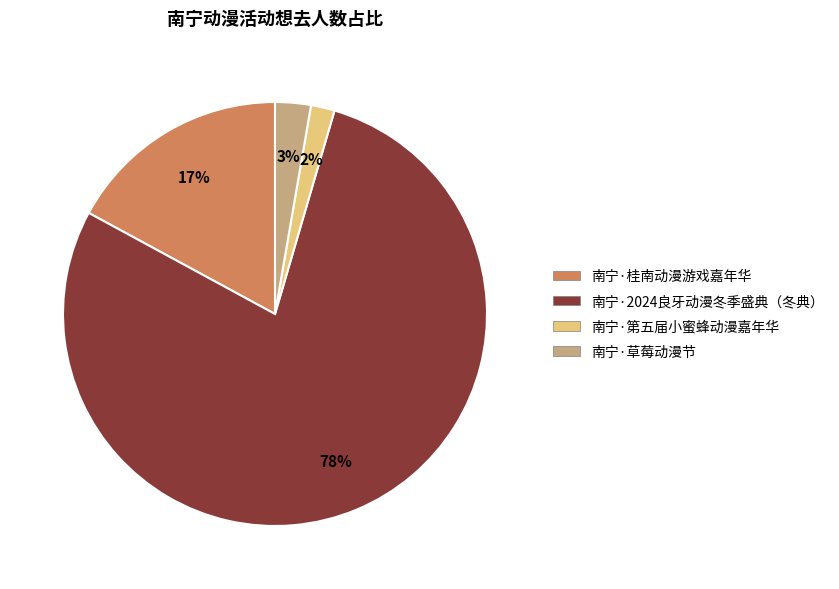

Which category has the smallest portion of the pie?

南宁·第五届小蜜蜂动漫嘉年华